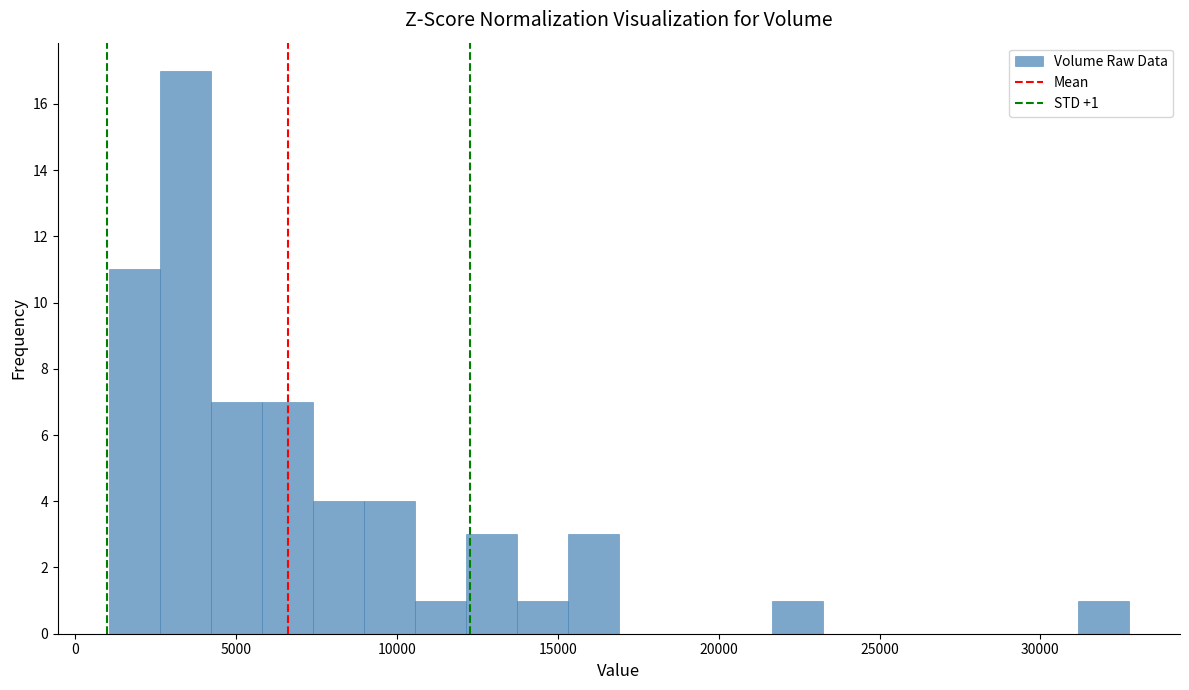

Read against the x-axis, roughly where is the centre of the tallest bar?

3500